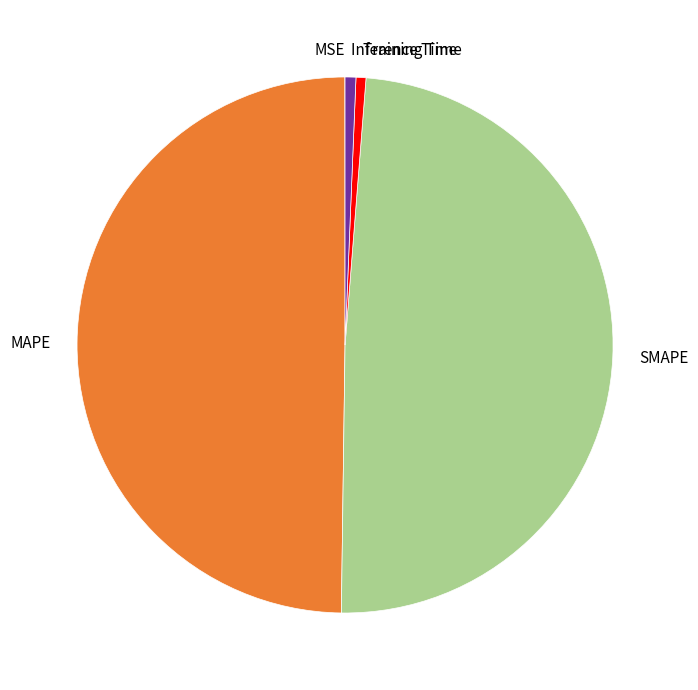

Do Inference Time and Training Time together represent more than half of the pie?

No